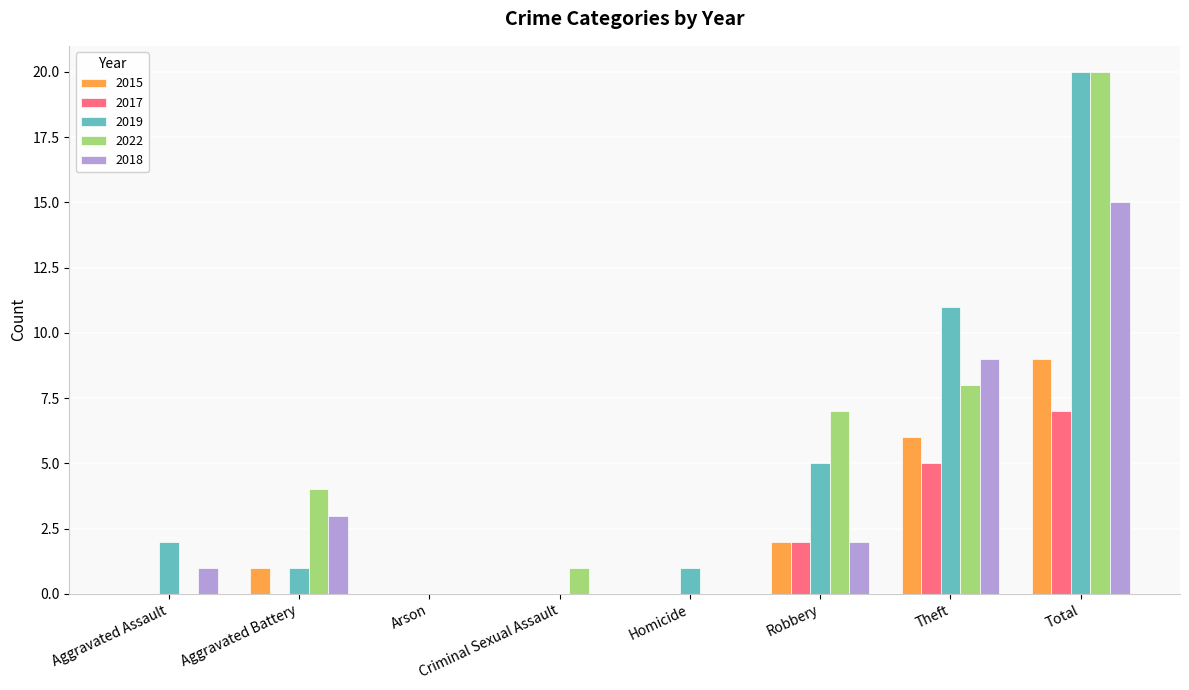

What is the sum of the 2022 values at Total and Aggravated Assault?

20